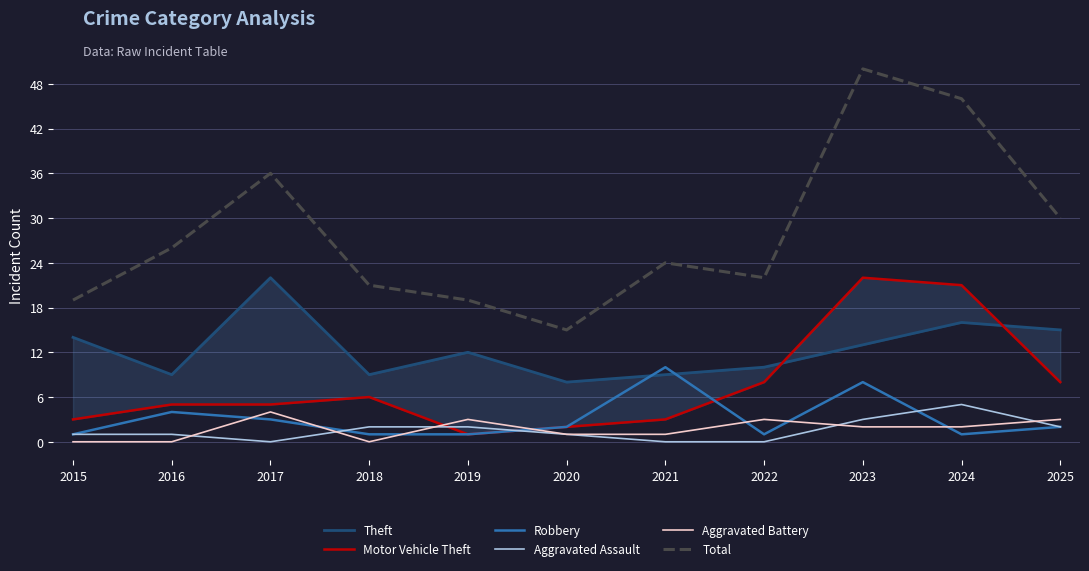

What is the difference between the Motor Vehicle Theft values at 2016 and 2024?

16